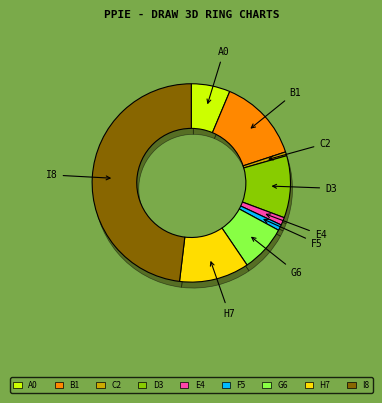

To the nearest percent, what is the average slice percentage?

11%